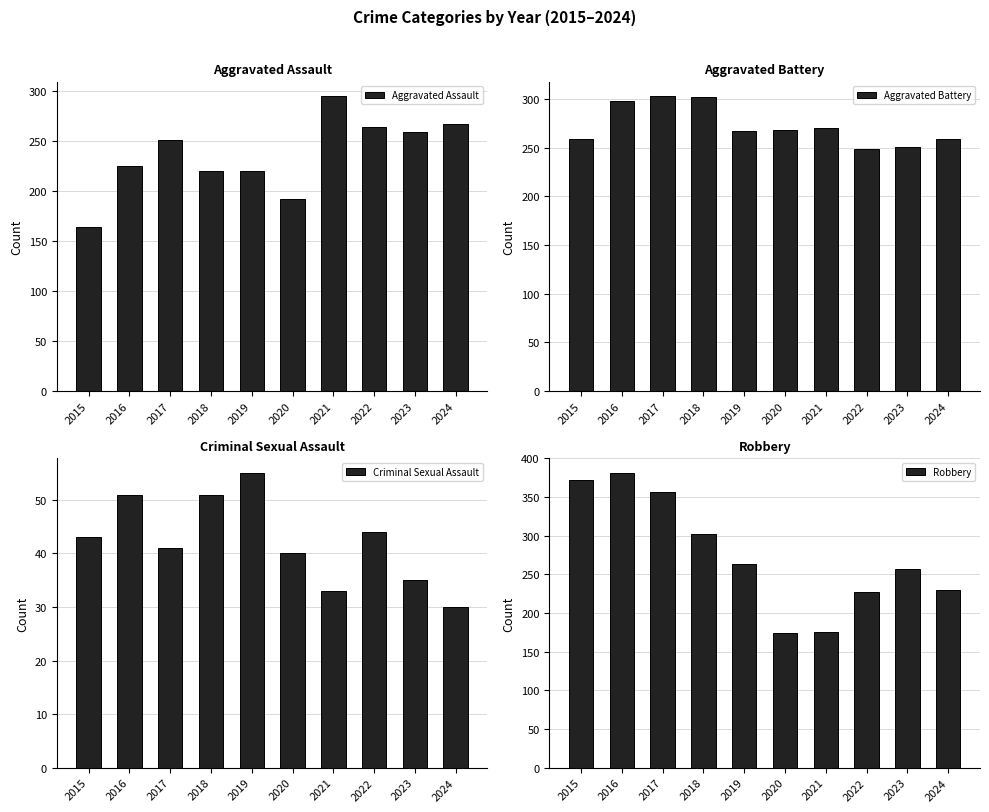

What is the sum of the Robbery values at 2017 and 2022?

583